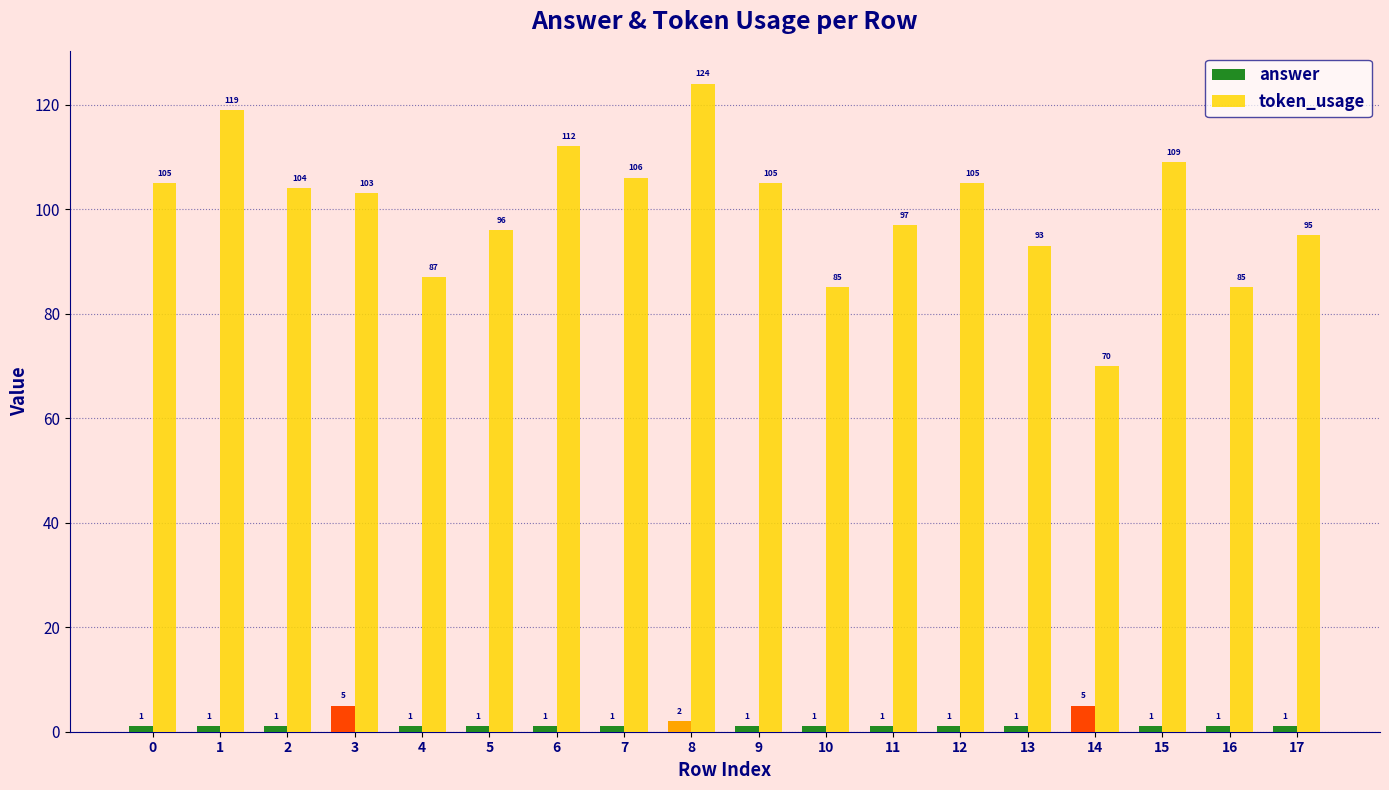

Rank the series at 5 from lowest to highest value.

answer, token_usage